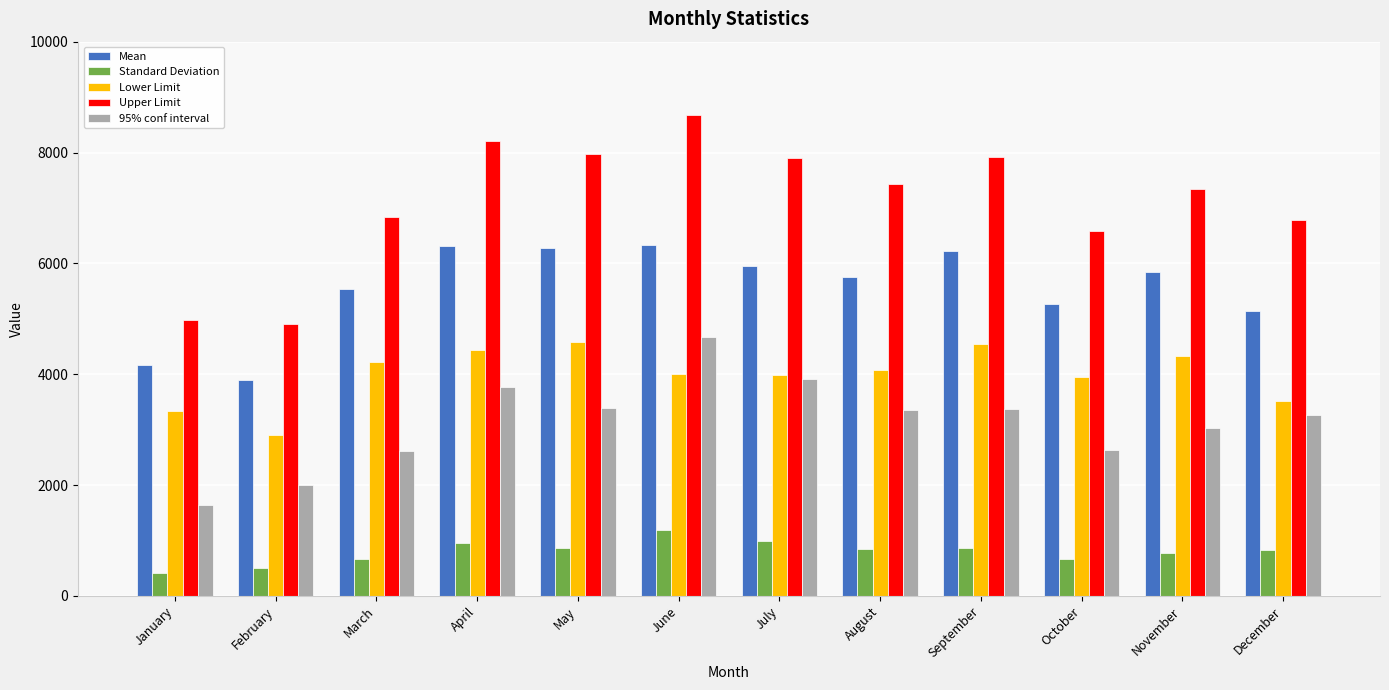

What is the difference between the highest and lowest values at July?

6909.7